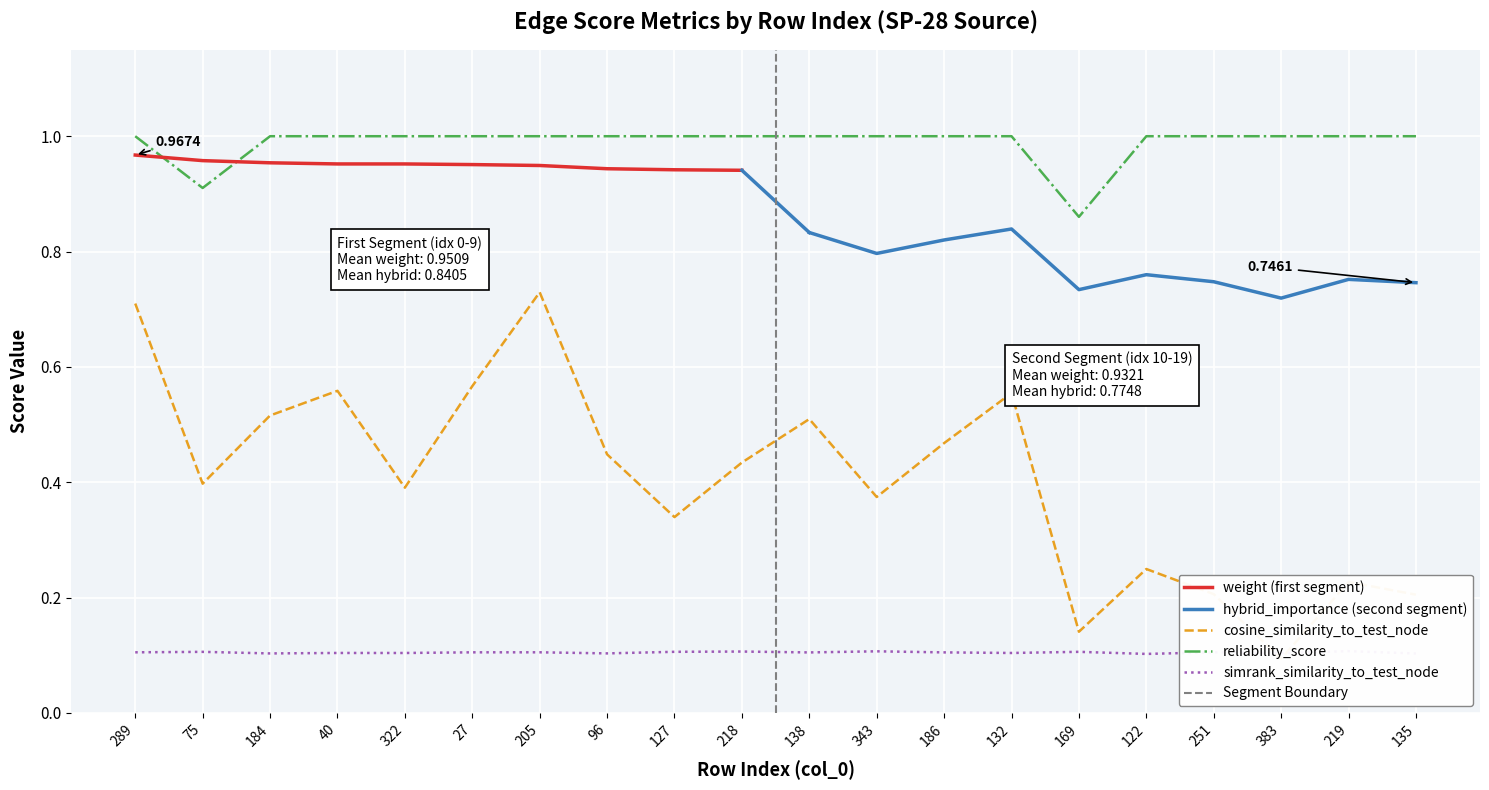

List the labels in order of cosine_similarity_to_test_node value, largest first.

205, 289, 27, 40, 132, 184, 138, 186, 96, 218, 75, 322, 343, 127, 122, 219, 251, 135, 169, 383